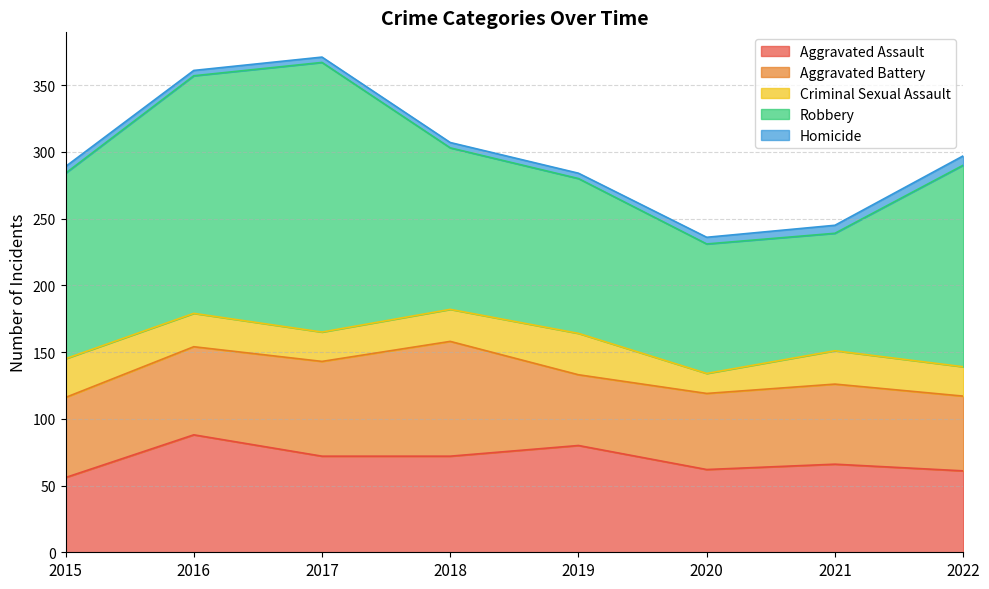

True or false: Aggravated Assault has a value of 14 at 2022.

False